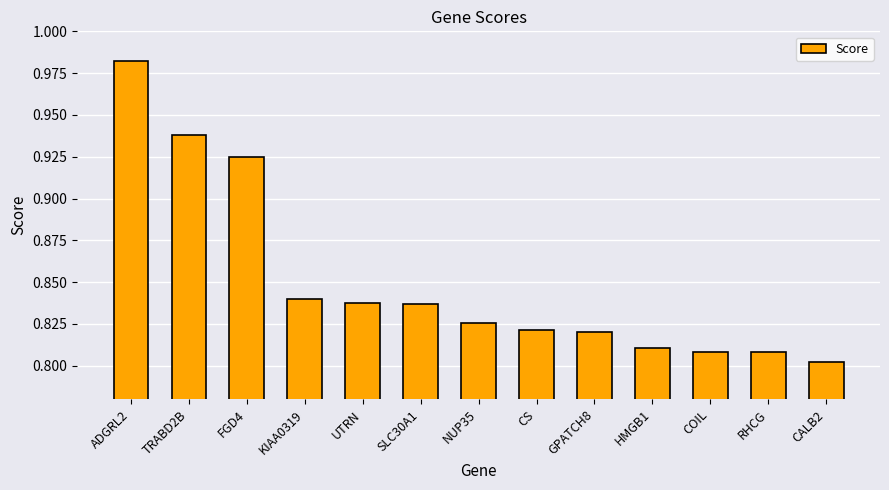

Is it true that the value at HMGB1 is 1.2?

False